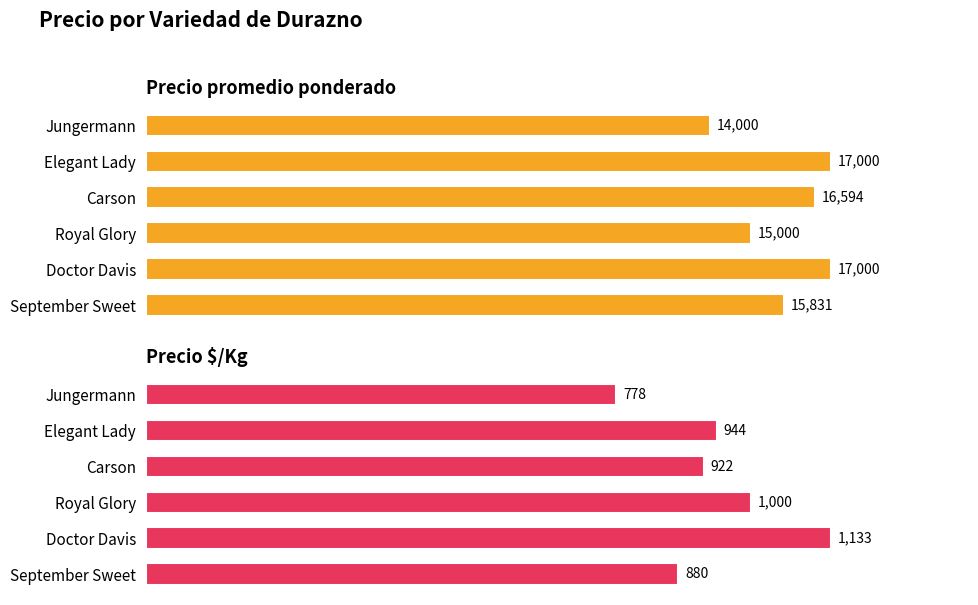

What is the value of the Precio promedio ponderado bar at the 5th from the left?

17000